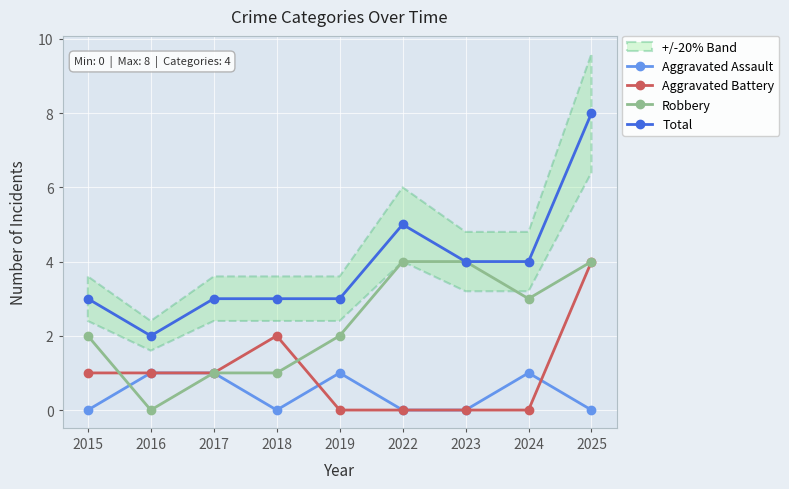

How many lines are shown in the chart?

4